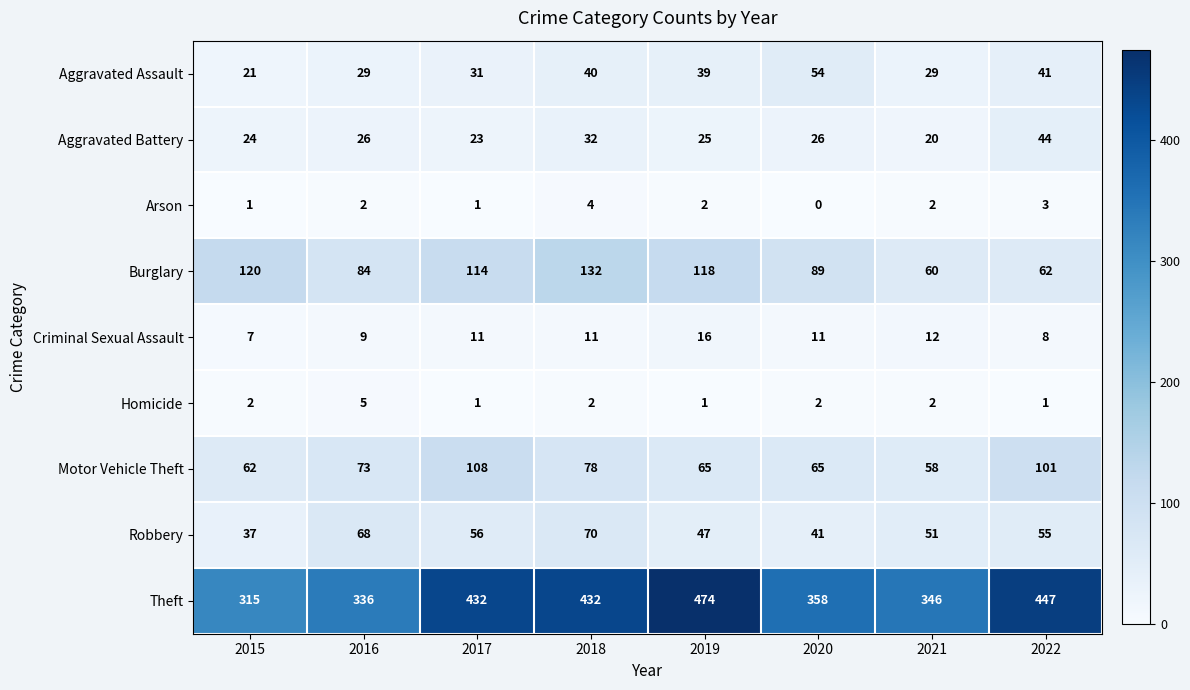

At 2019, list the series in order from largest to smallest.

Theft, Burglary, Motor Vehicle Theft, Robbery, Aggravated Assault, Aggravated Battery, Criminal Sexual Assault, Arson, Homicide